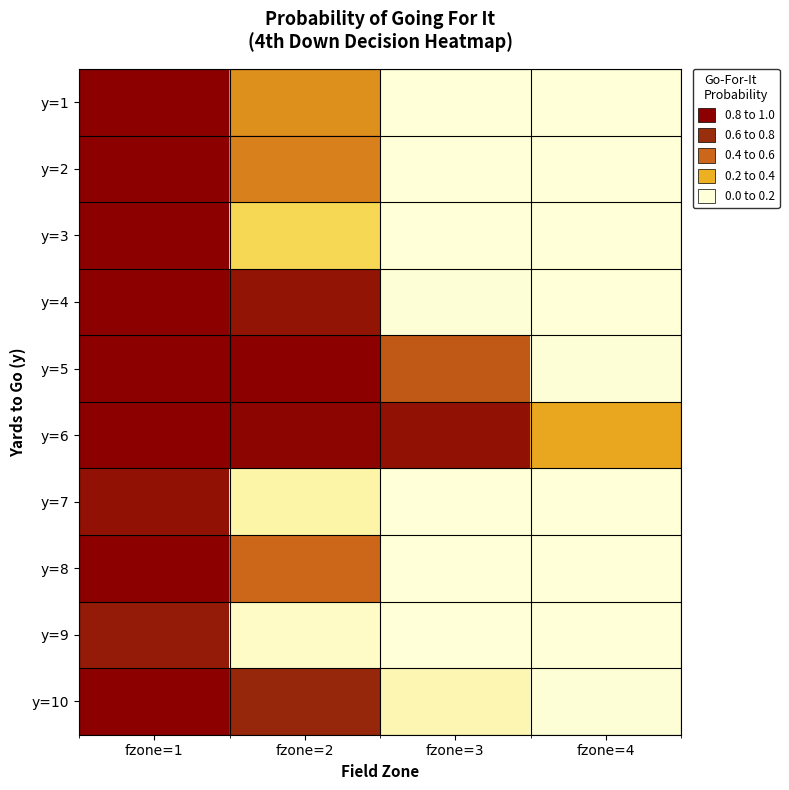

Reading left to right, extract all data points from this chart.

y=1: fzone=1=1.0	fzone=2=0.5	fzone=3=0.0	fzone=4=0.0
y=2: fzone=1=1.0	fzone=2=0.5	fzone=3=0.0	fzone=4=0.0
y=3: fzone=1=1.0	fzone=2=0.2	fzone=3=0.0	fzone=4=0.0
y=4: fzone=1=1.0	fzone=2=0.9	fzone=3=0.0	fzone=4=0.0
y=5: fzone=1=1.0	fzone=2=1.0	fzone=3=0.6	fzone=4=0.0
y=6: fzone=1=1.0	fzone=2=1.0	fzone=3=0.9	fzone=4=0.4
y=7: fzone=1=0.9	fzone=2=0.1	fzone=3=0.0	fzone=4=0.0
y=8: fzone=1=1.0	fzone=2=0.6	fzone=3=0.0	fzone=4=0.0
y=9: fzone=1=0.9	fzone=2=0.0	fzone=3=0.0	fzone=4=0.0
y=10: fzone=1=1.0	fzone=2=0.8	fzone=3=0.1	fzone=4=0.0